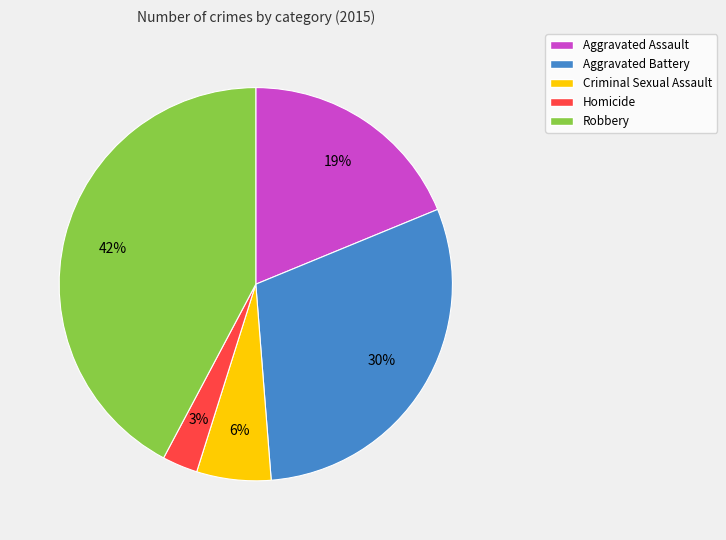

Does Robbery represent more than half of the total?

No